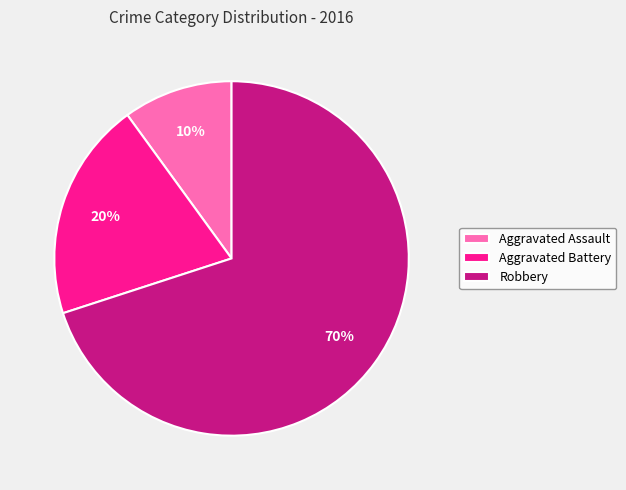

Is it true that Robbery is 65% of the pie?

False